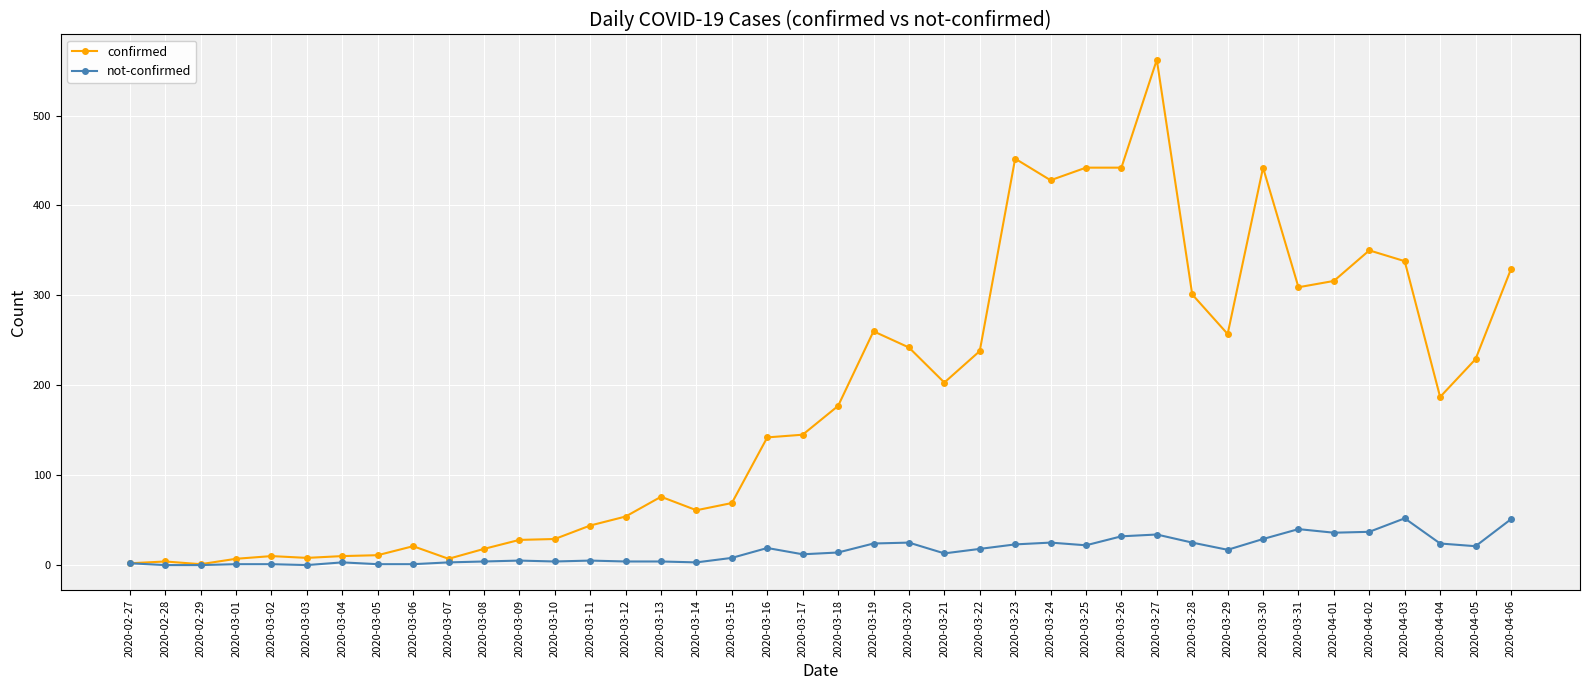

What is the maximum value for confirmed?

562